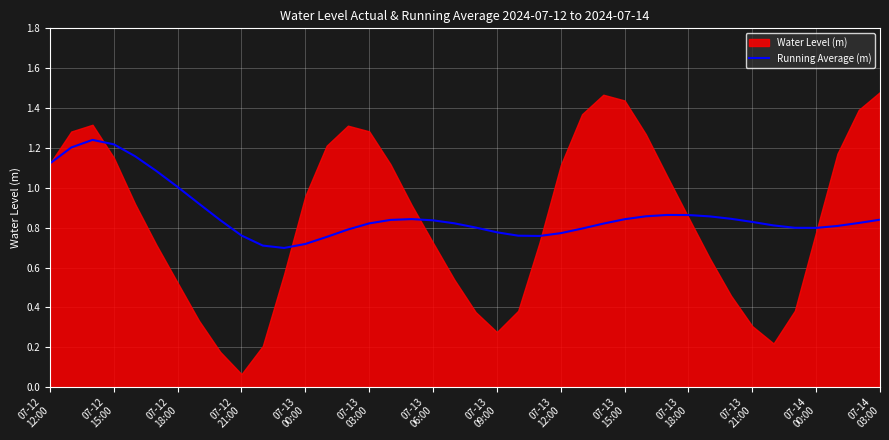

Reading right to left, list all the values displayed in this chart.

0.8	0.8	0.8	0.8	0.8	0.8	0.8	0.8	0.9	0.9	0.9	0.9	0.8	0.8	0.8	0.8	0.8	0.8	0.8	0.8	0.8	0.8	0.8	0.8	0.8	0.8	0.8	0.7	0.7	0.7	0.8	0.8	0.9	1.0	1.1	1.2	1.2	1.2	1.2	1.1